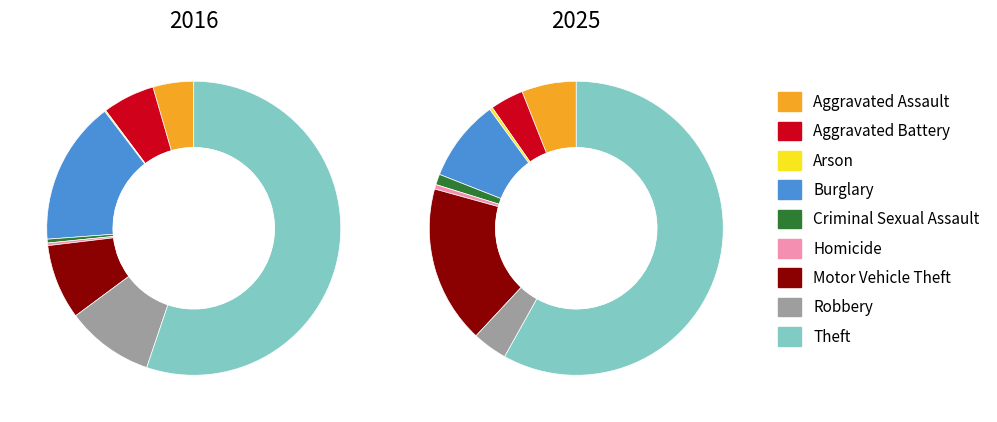

Count the number of slices in the pie.

9